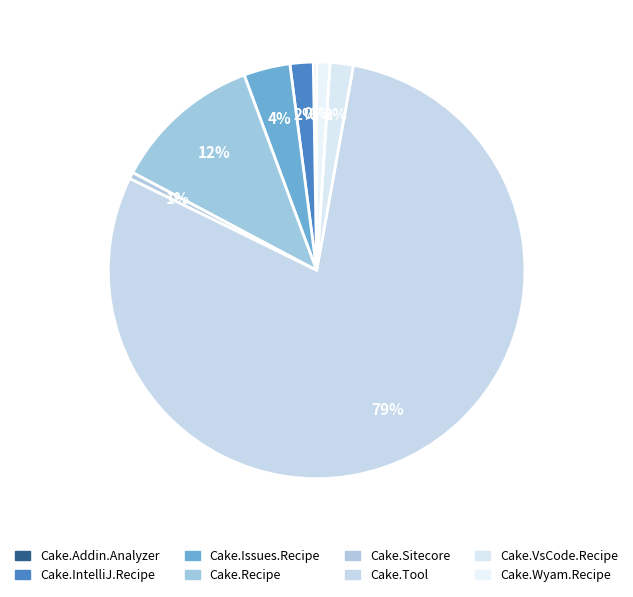

What is the total percentage of Cake.Recipe and Cake.Sitecore?

12.1%